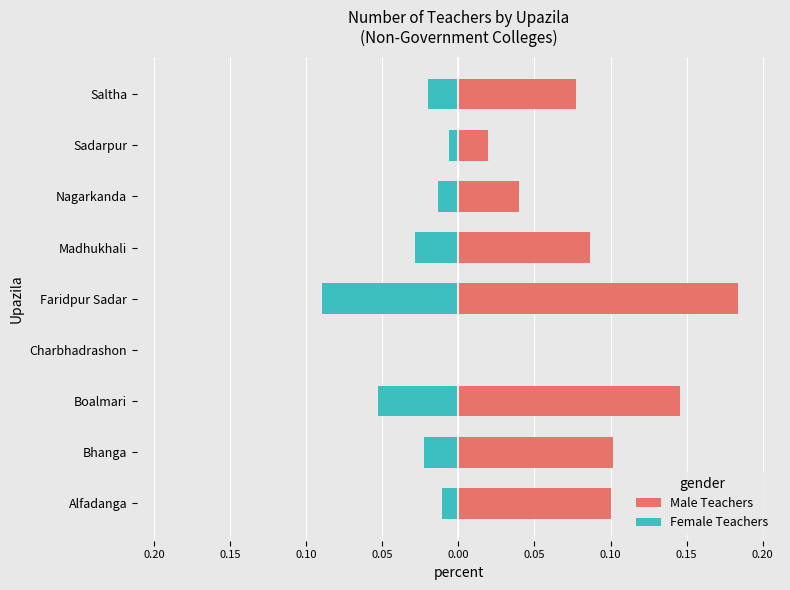

Which series changed the most between Alfadanga and Charbhadrashon?

Male Teachers